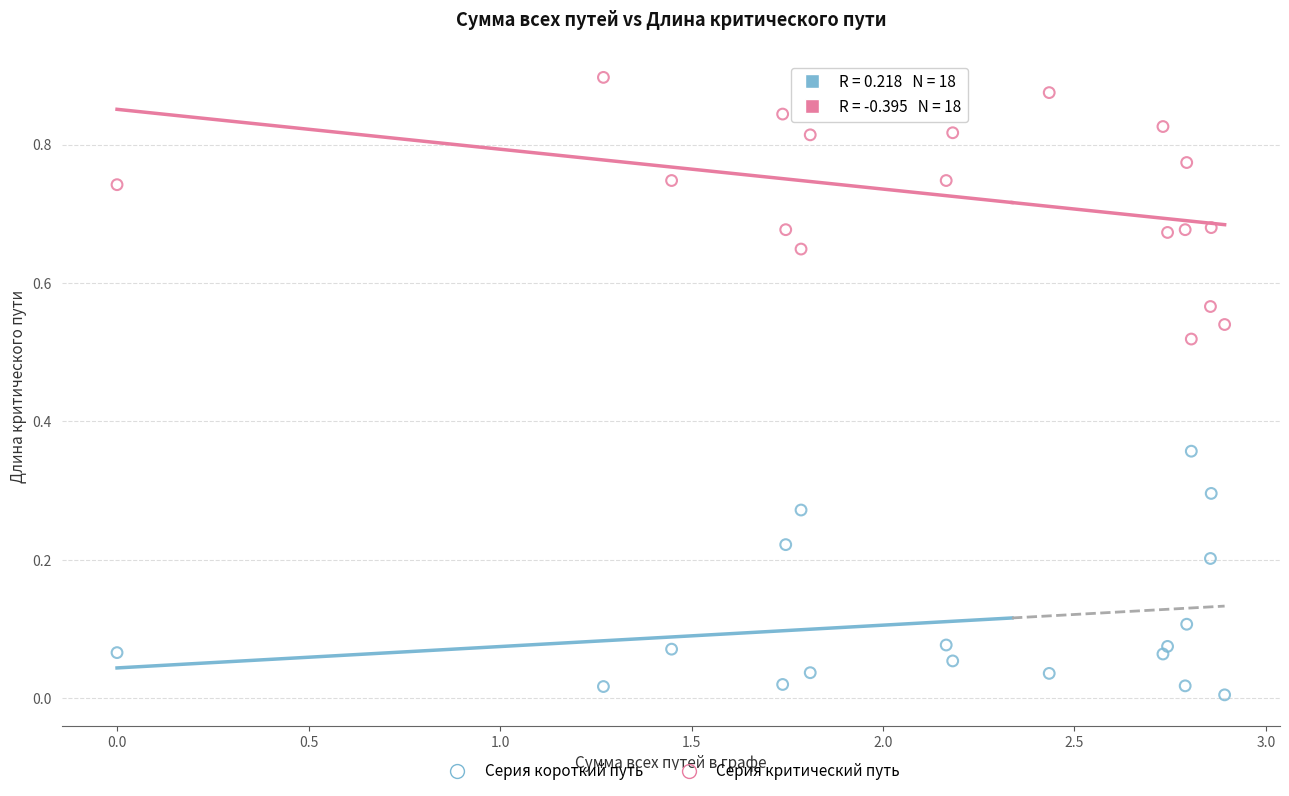

Across all data points, what is the range of X values (max minus min)?

2.9